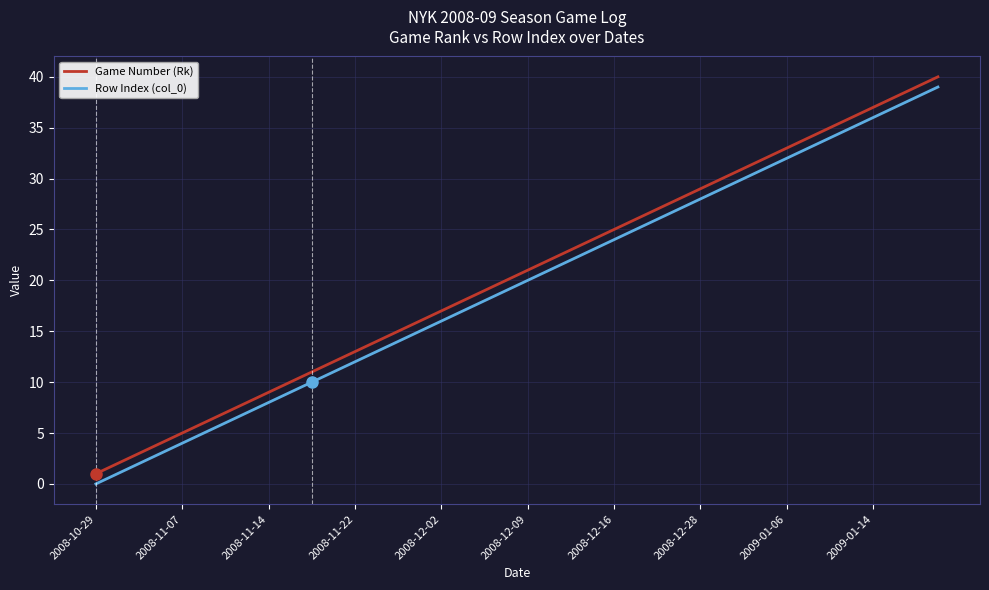

What is the sum of all Row Index (col_0) values?

780